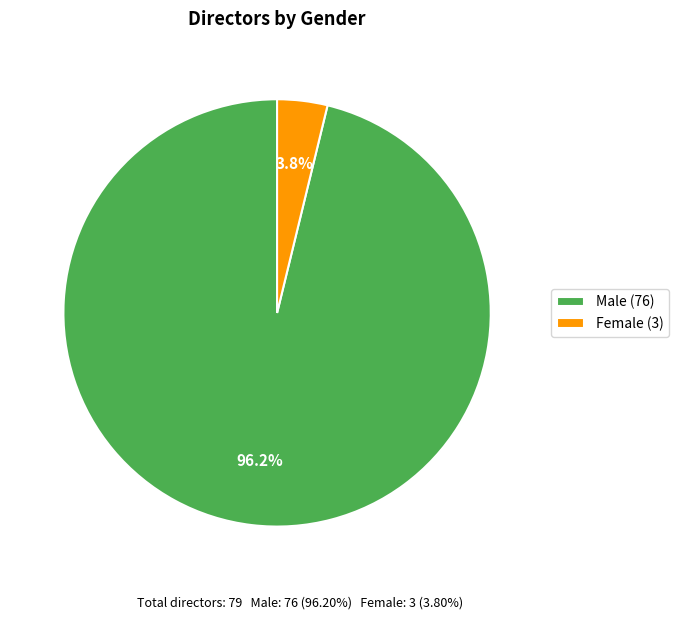

Is there a majority slice in this chart?

Yes